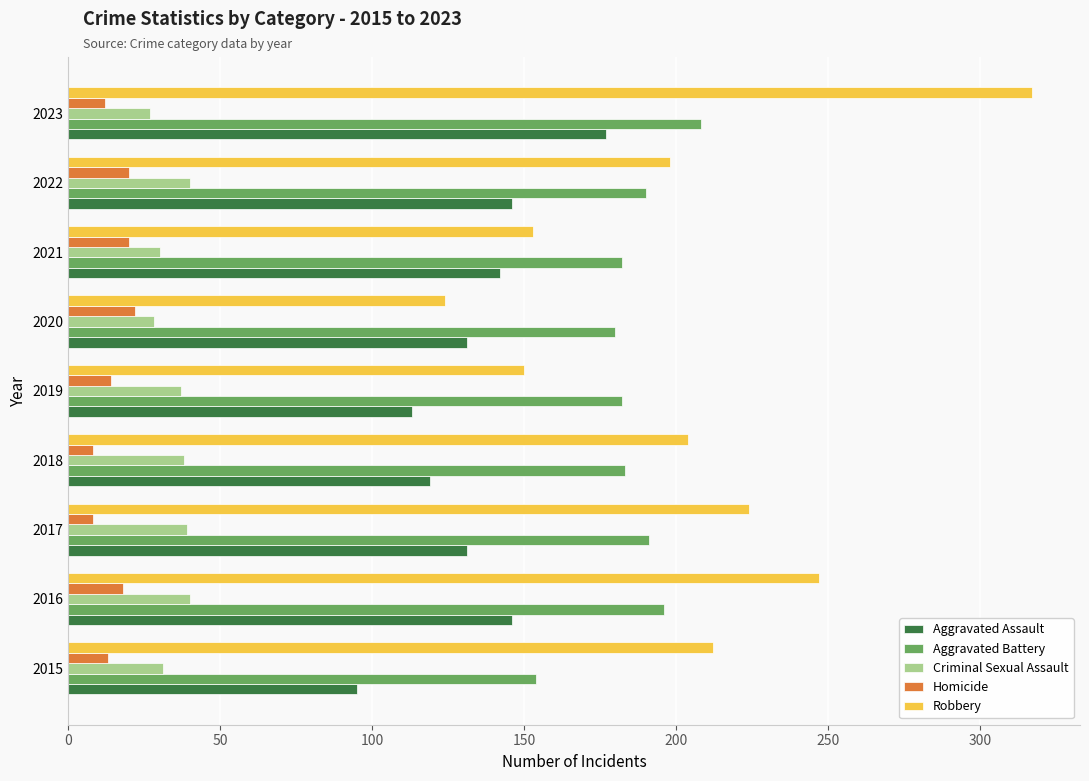

What is the lowest value of the Aggravated Battery series?

154